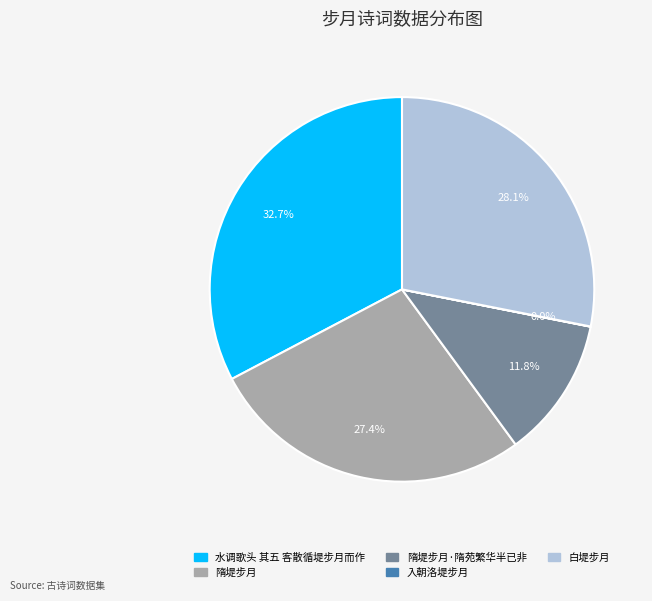

Which category has the biggest portion of the pie?

水调歌头 其五 客散循堤步月而作